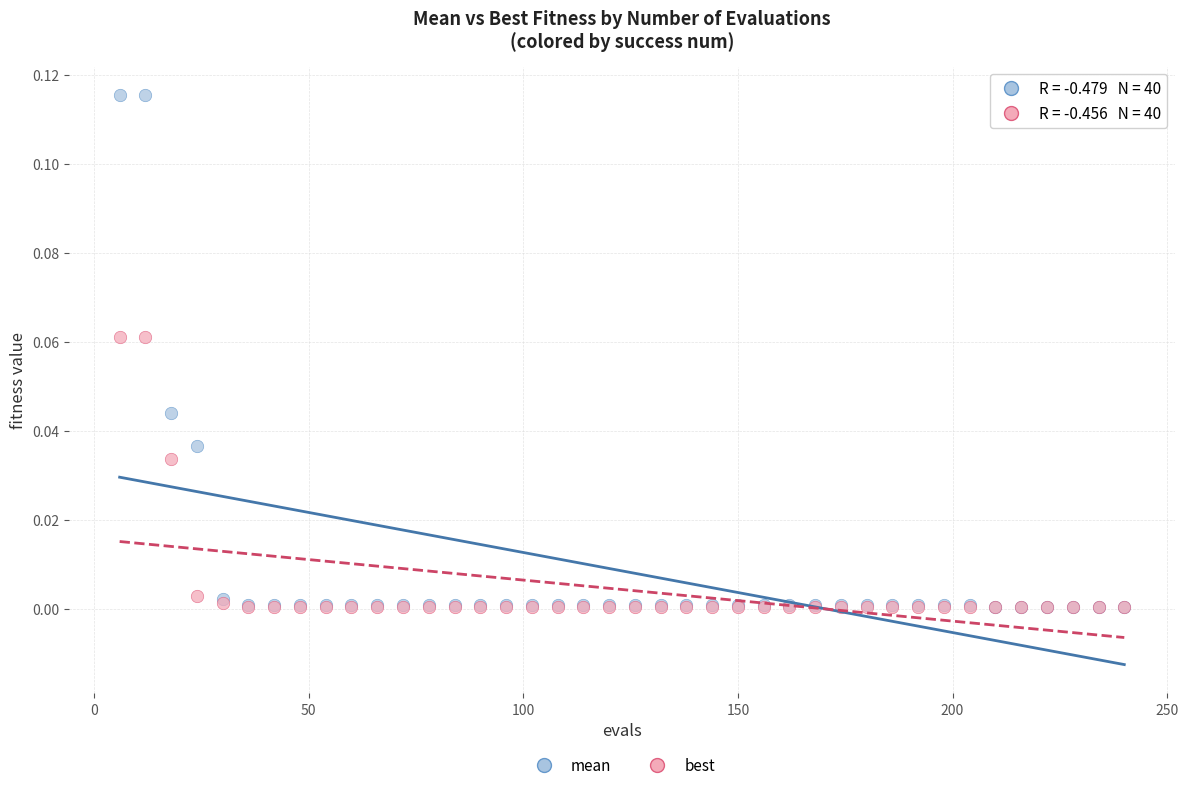

What are all the series names shown in the legend?

mean, best